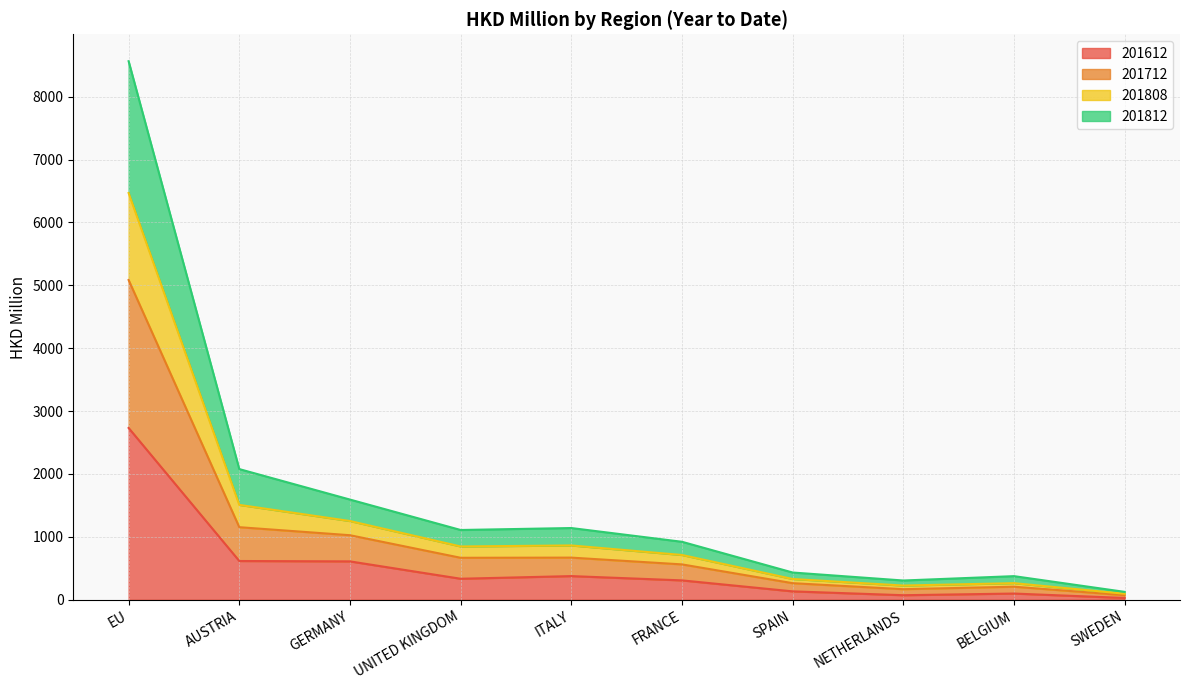

The 201612 series shows 2732.0 at EU. True or false?

True